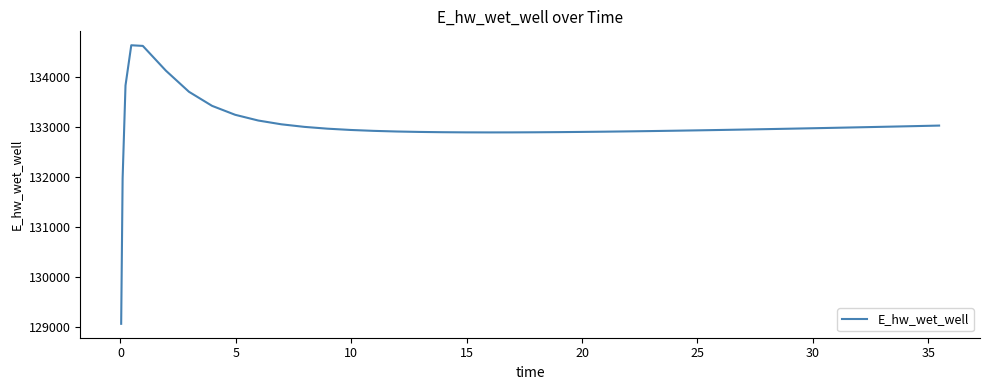

What is the greatest value displayed?

134627.9